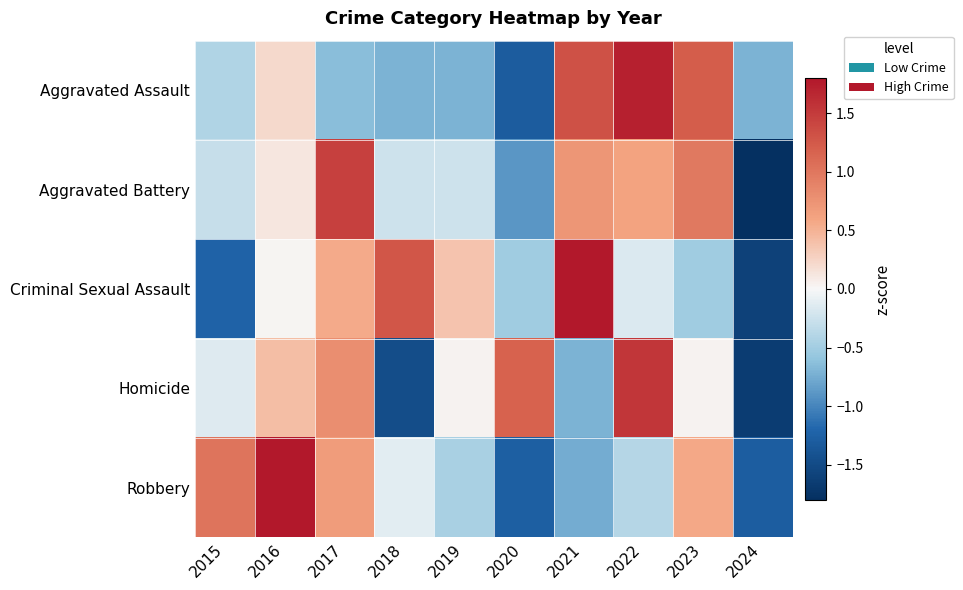

At which category does the chart reach its peak across all series?

2016